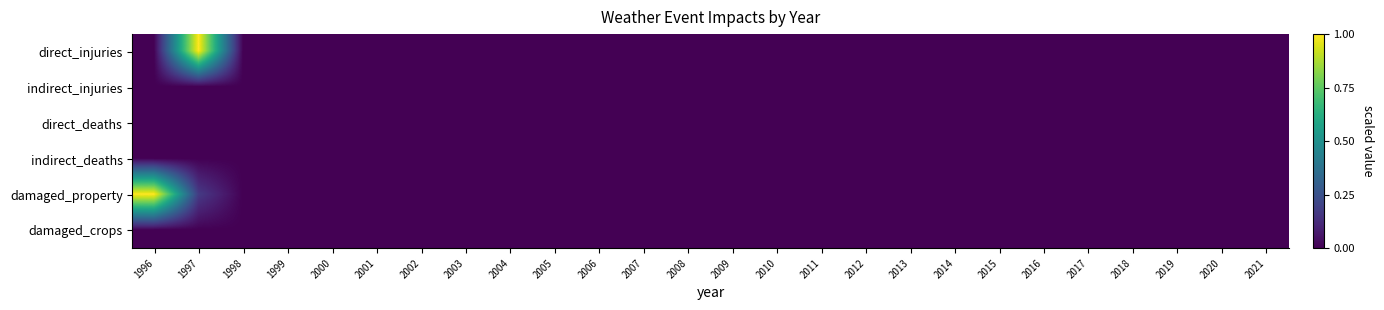

Reading left to right, list all the values displayed in this chart.

direct_injuries: 1996=0.0	1997=1.0	1998=0.0	1999=0.0	2000=0.0	2001=0.0	2002=0.0	2003=0.0	2004=0.0	2005=0.0	2006=0.0	2007=0.0	2008=0.0	2009=0.0	2010=0.0	2011=0.0	2012=0.0	2013=0.0	2014=0.0	2015=0.0	2016=0.0	2017=0.0	2018=0.0	2019=0.0	2020=0.0	2021=0.0
indirect_injuries: 1996=0.0	1997=0.0	1998=0.0	1999=0.0	2000=0.0	2001=0.0	2002=0.0	2003=0.0	2004=0.0	2005=0.0	2006=0.0	2007=0.0	2008=0.0	2009=0.0	2010=0.0	2011=0.0	2012=0.0	2013=0.0	2014=0.0	2015=0.0	2016=0.0	2017=0.0	2018=0.0	2019=0.0	2020=0.0	2021=0.0
direct_deaths: 1996=0.0	1997=0.0	1998=0.0	1999=0.0	2000=0.0	2001=0.0	2002=0.0	2003=0.0	2004=0.0	2005=0.0	2006=0.0	2007=0.0	2008=0.0	2009=0.0	2010=0.0	2011=0.0	2012=0.0	2013=0.0	2014=0.0	2015=0.0	2016=0.0	2017=0.0	2018=0.0	2019=0.0	2020=0.0	2021=0.0
indirect_deaths: 1996=0.0	1997=0.0	1998=0.0	1999=0.0	2000=0.0	2001=0.0	2002=0.0	2003=0.0	2004=0.0	2005=0.0	2006=0.0	2007=0.0	2008=0.0	2009=0.0	2010=0.0	2011=0.0	2012=0.0	2013=0.0	2014=0.0	2015=0.0	2016=0.0	2017=0.0	2018=0.0	2019=0.0	2020=0.0	2021=0.0
damaged_property: 1996=1.0	1997=0.2	1998=0.0	1999=0.0	2000=0.0	2001=0.0	2002=0.0	2003=0.0	2004=0.0	2005=0.0	2006=0.0	2007=0.0	2008=0.0	2009=0.0	2010=0.0	2011=0.0	2012=0.0	2013=0.0	2014=0.0	2015=0.0	2016=0.0	2017=0.0	2018=0.0	2019=0.0	2020=0.0	2021=0.0
damaged_crops: 1996=0.0	1997=0.0	1998=0.0	1999=0.0	2000=0.0	2001=0.0	2002=0.0	2003=0.0	2004=0.0	2005=0.0	2006=0.0	2007=0.0	2008=0.0	2009=0.0	2010=0.0	2011=0.0	2012=0.0	2013=0.0	2014=0.0	2015=0.0	2016=0.0	2017=0.0	2018=0.0	2019=0.0	2020=0.0	2021=0.0